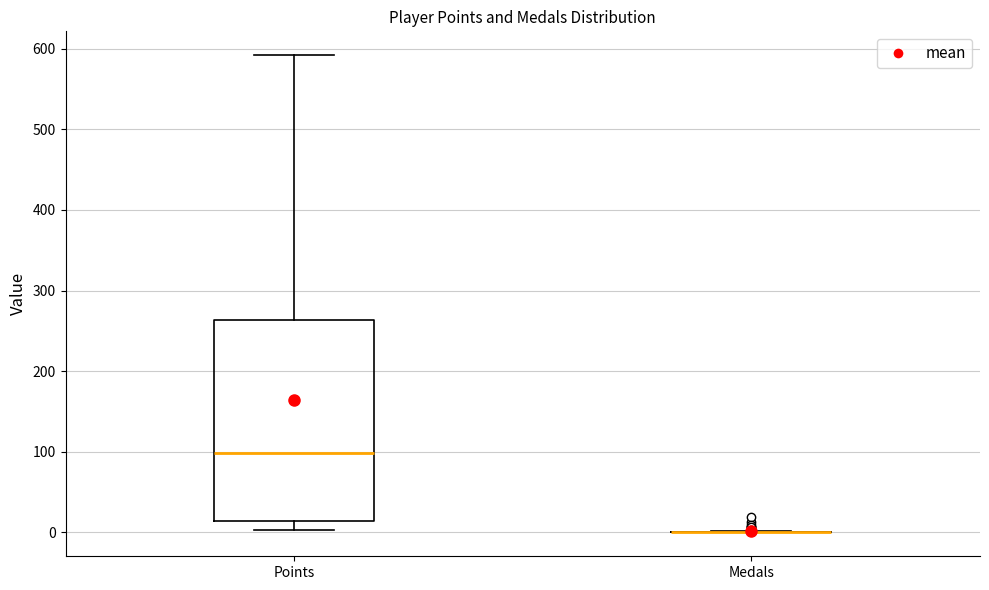

Where does the median line of the box for Points sit on the y-axis? The values are not printed on the chart, so give them approximately, as read against the axis.

100